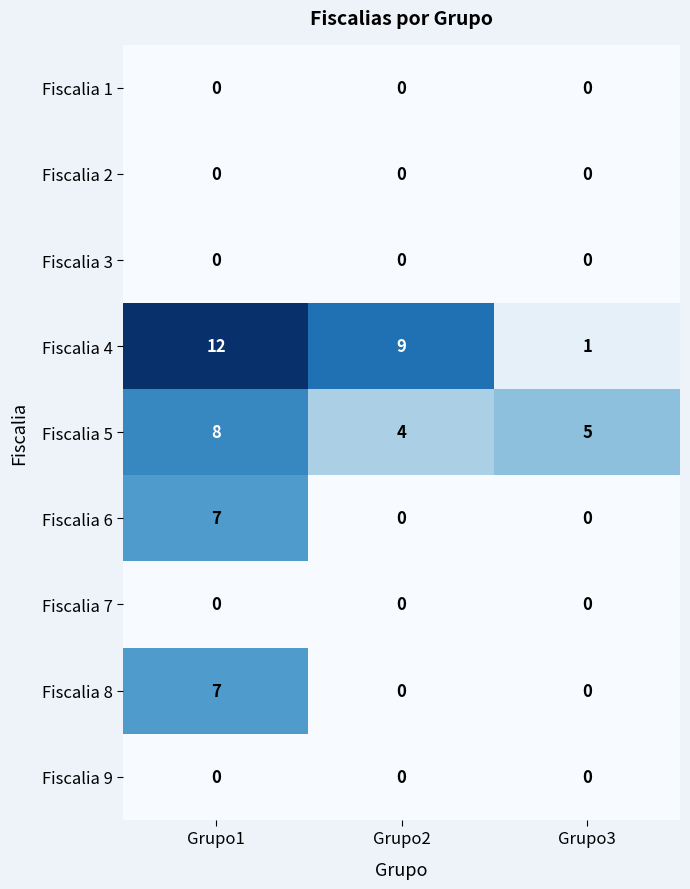

At which category is the sum across all series the highest?

Grupo1